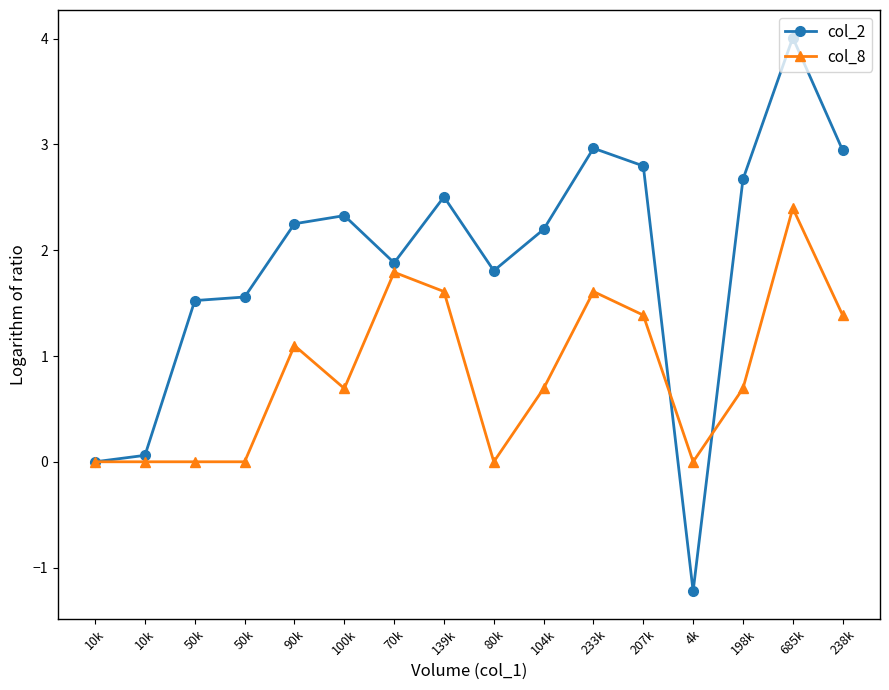

Count the number of categories in the chart.

16